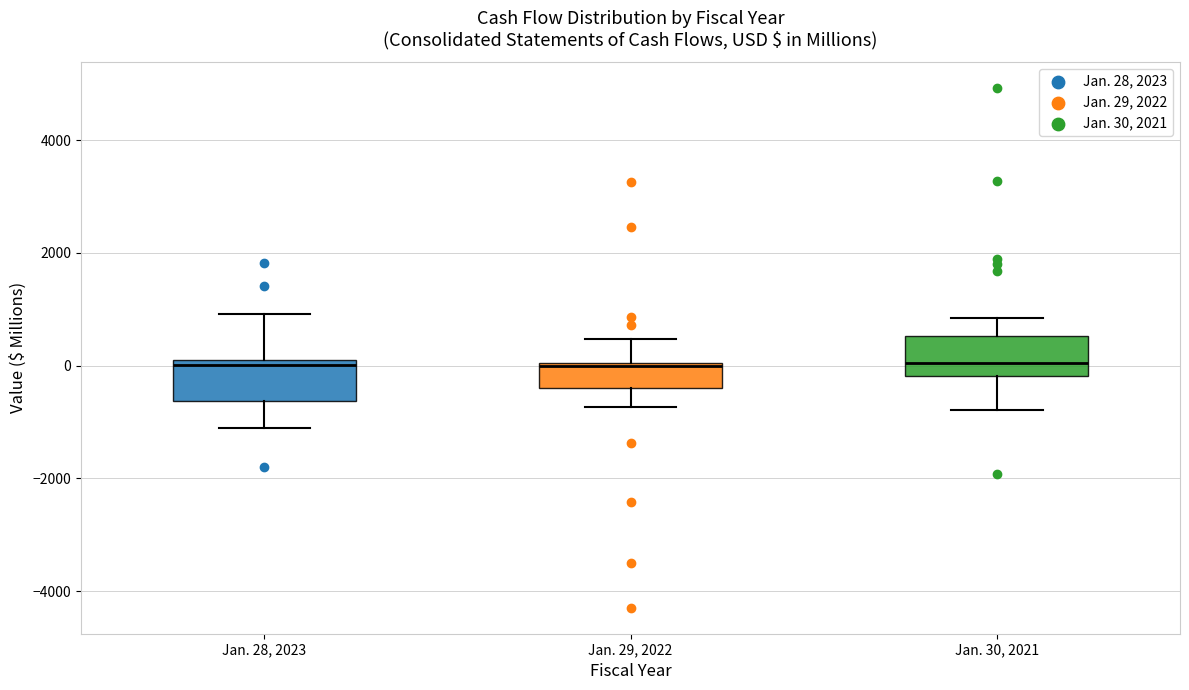

Where does the lower whisker of the box for Jan. 28, 2023 end on the y-axis? The values are not printed on the chart, so give them approximately, as read against the axis.

-1000